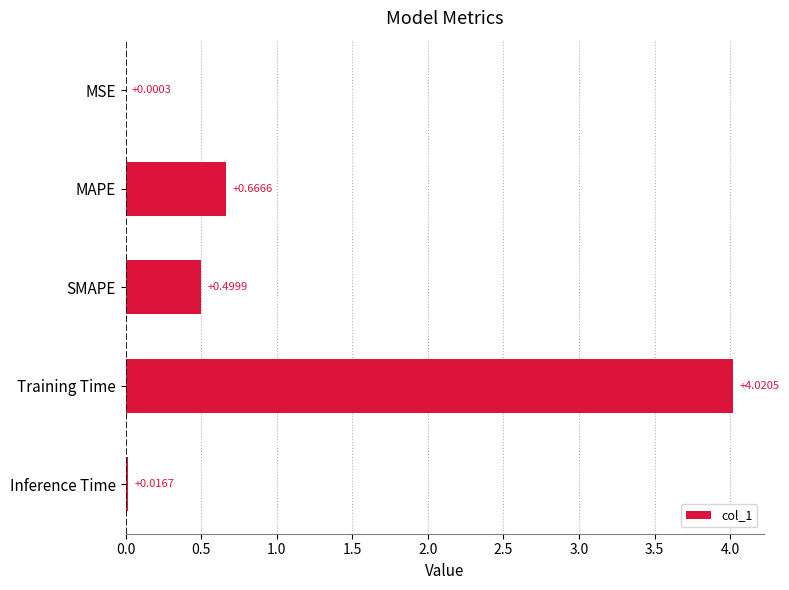

Between SMAPE and MSE, which is larger?

SMAPE